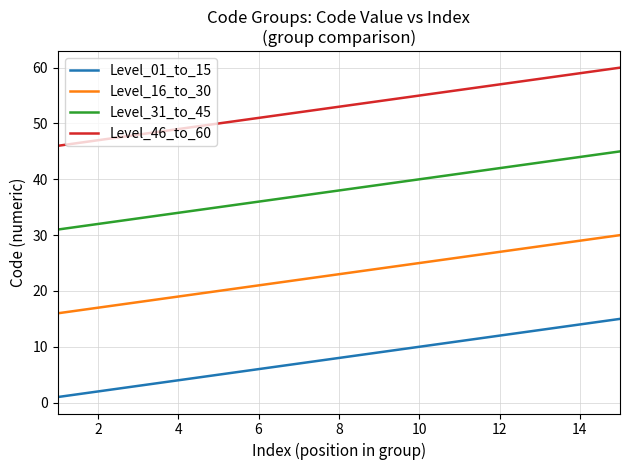

Rank the series by their maximum value, from highest to lowest.

Level_46_to_60, Level_31_to_45, Level_16_to_30, Level_01_to_15